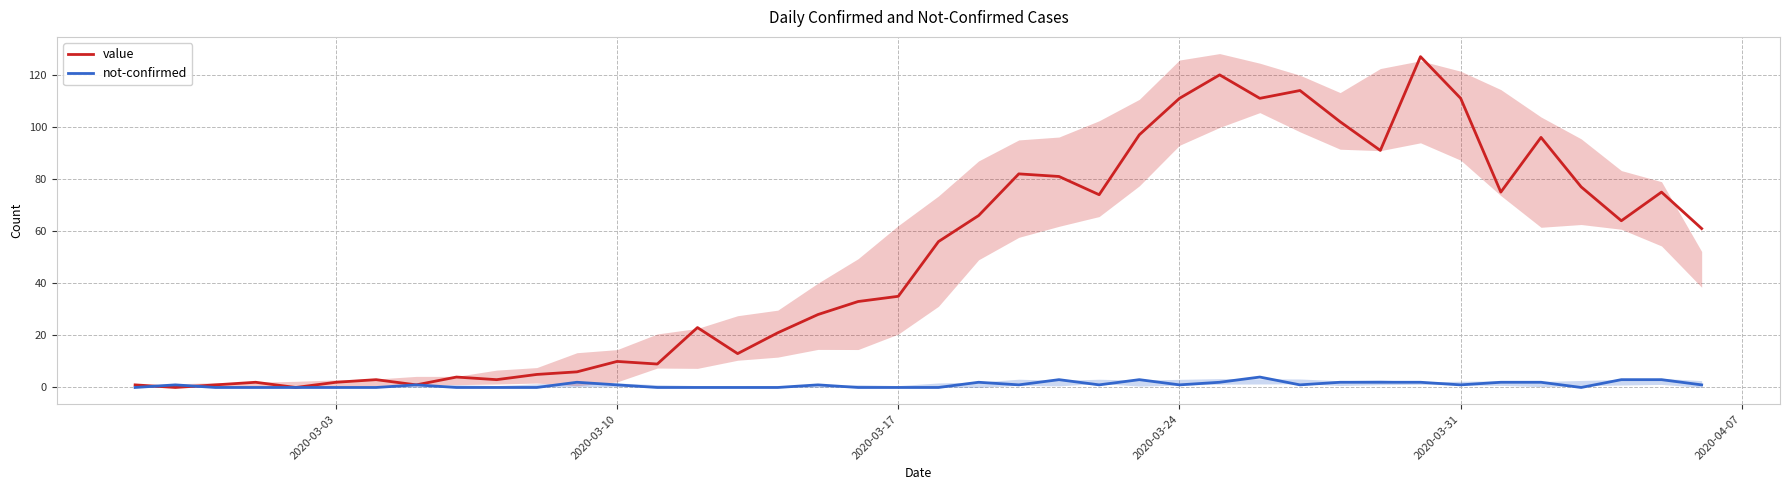

What is the maximum value for not-confirmed?

4